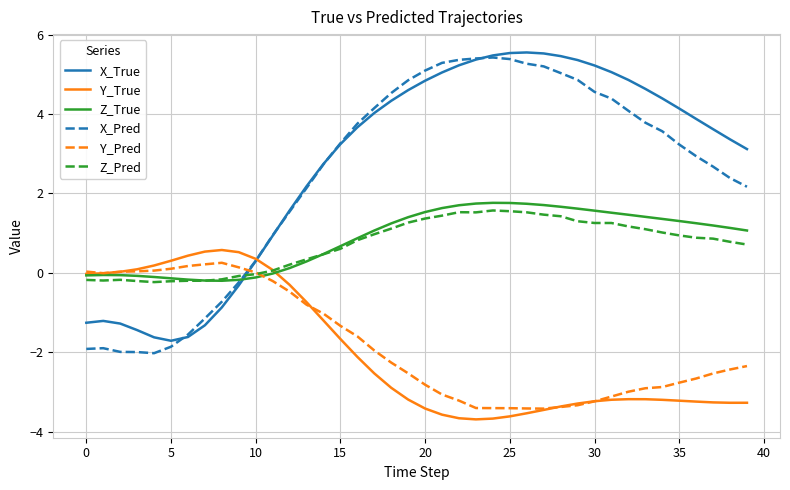

Which series has the largest range (max minus min)?

X_Pred